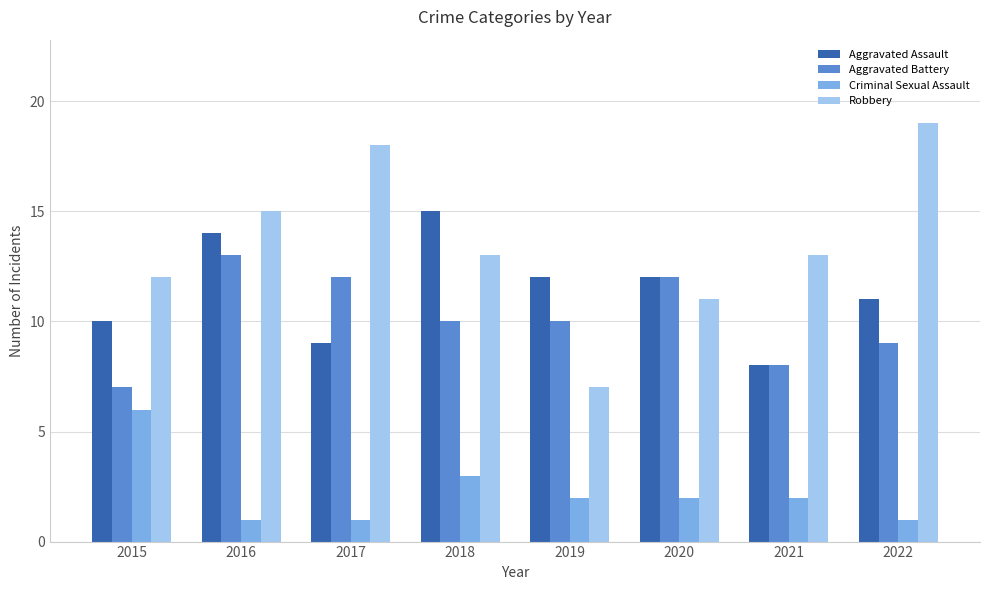

What is the maximum value shown in the chart?

19